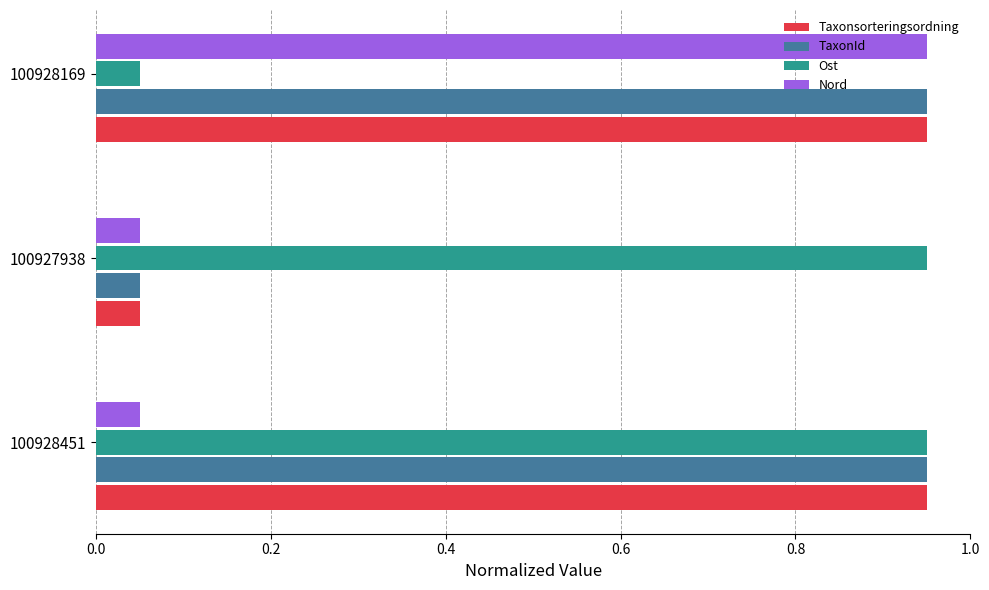

Which category has the lowest value in the Ost series?

100928169